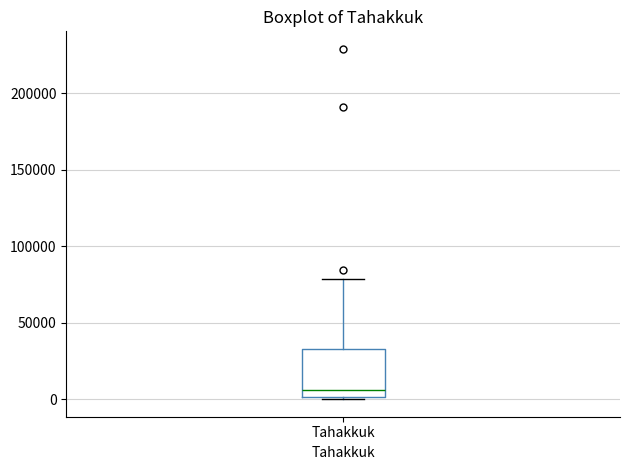

Read this box plot against the y-axis: the position of the median line, the range covered by the box, and the ends of both whiskers. The values are not printed on the chart, so give them approximately, as read against the axis.

median 5000, box 0 to 35000, whiskers 0 (just below the box's lower edge) to 80000